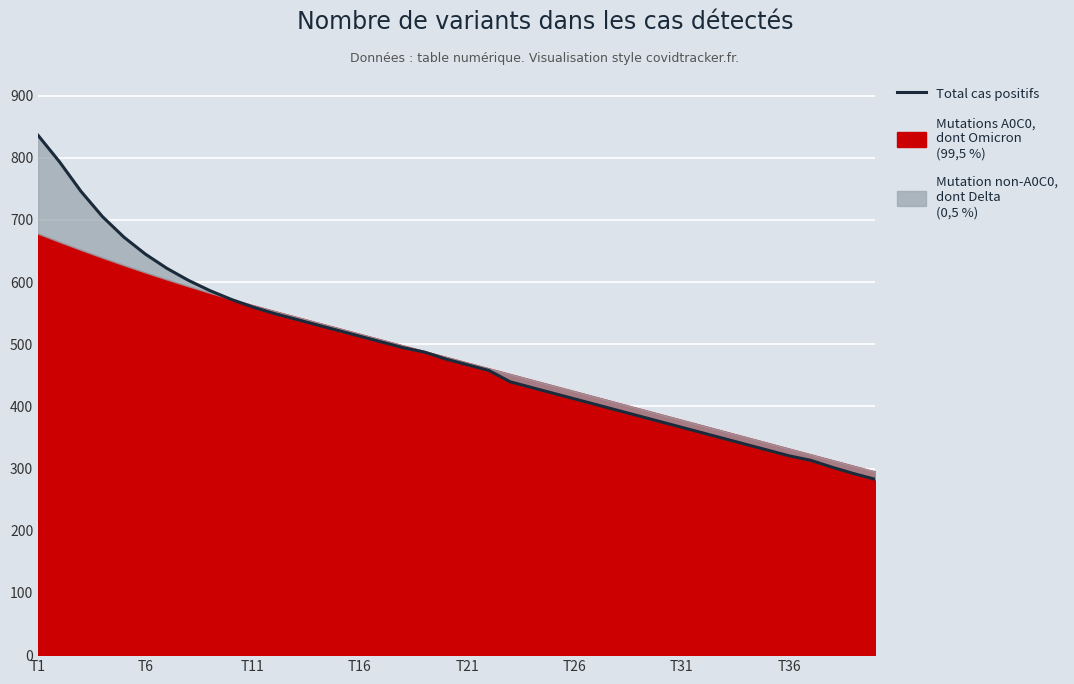

Between 16 and 39, which is larger?

16